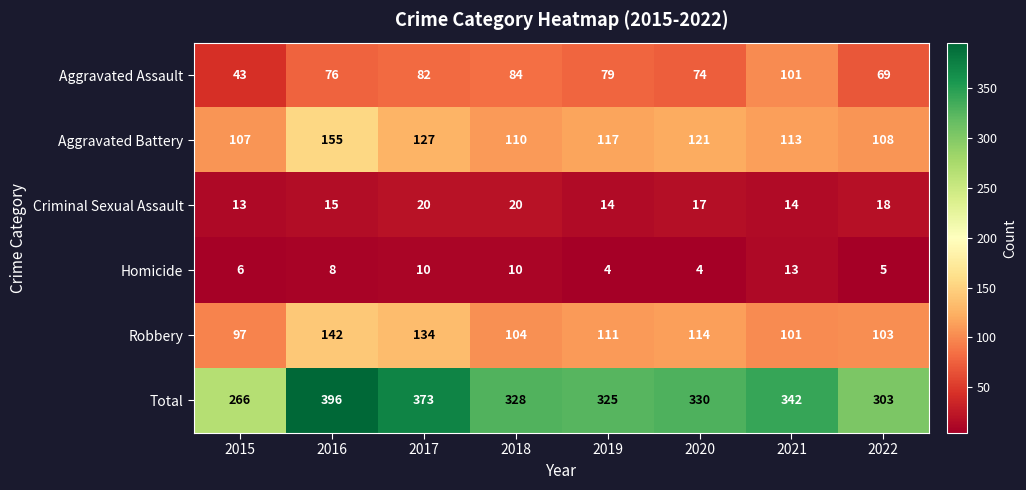

The Aggravated Battery series shows 181 at 2022. True or false?

False